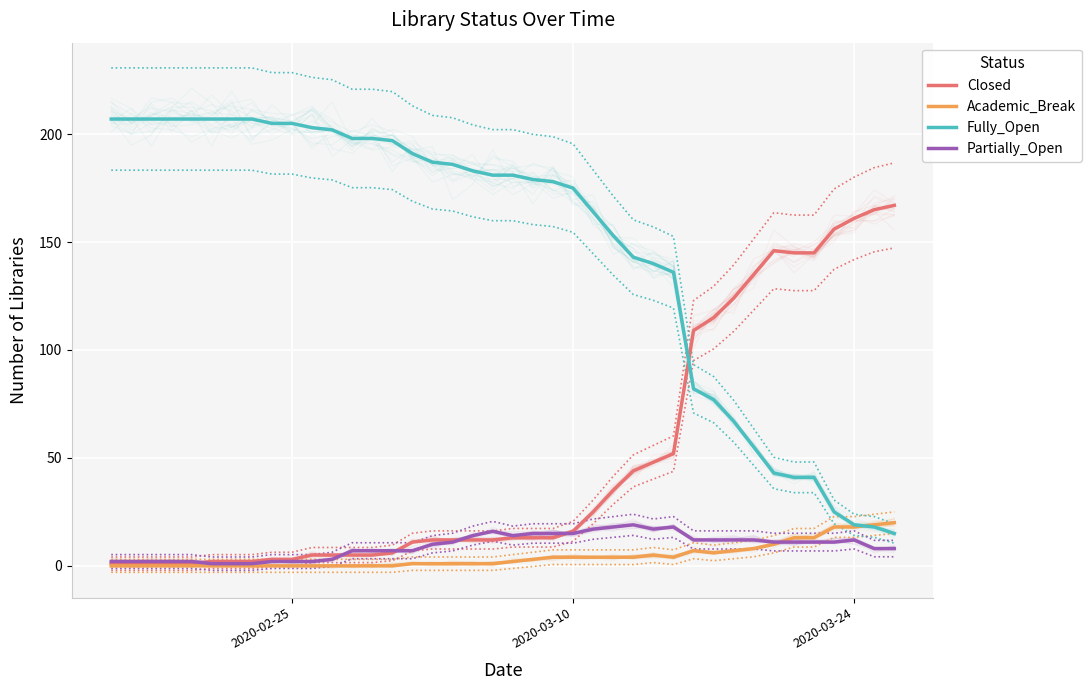

Count the number of categories in the chart.

40